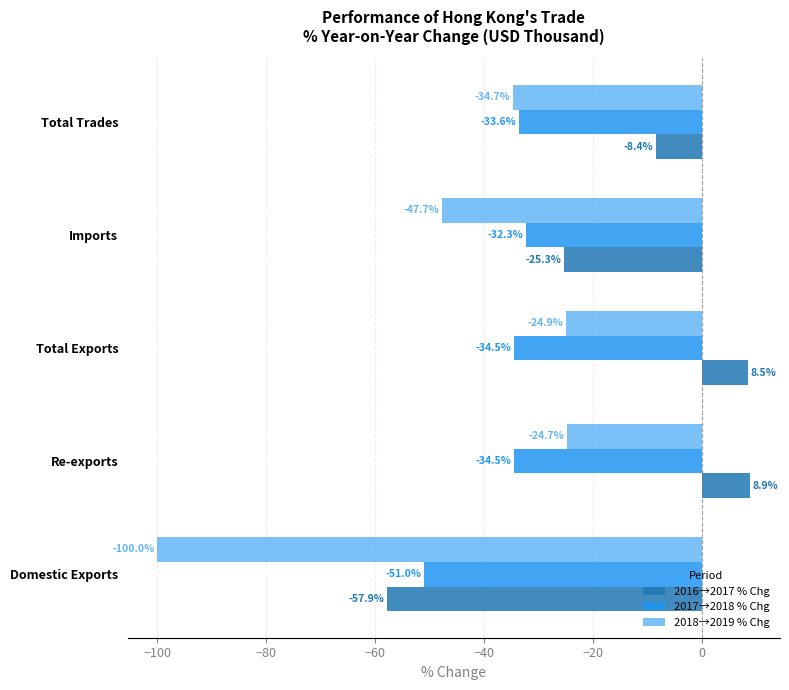

Rank the series by their maximum value, from lowest to highest.

2017→2018 % Chg, 2018→2019 % Chg, 2016→2017 % Chg